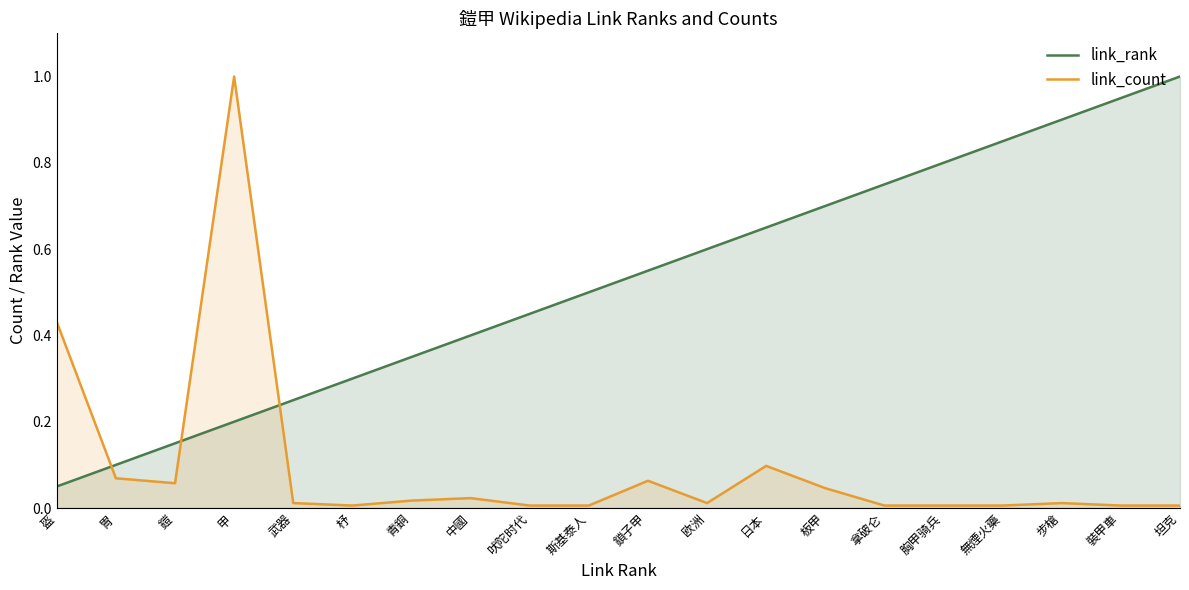

At which label does link_count reach its minimum?

杼